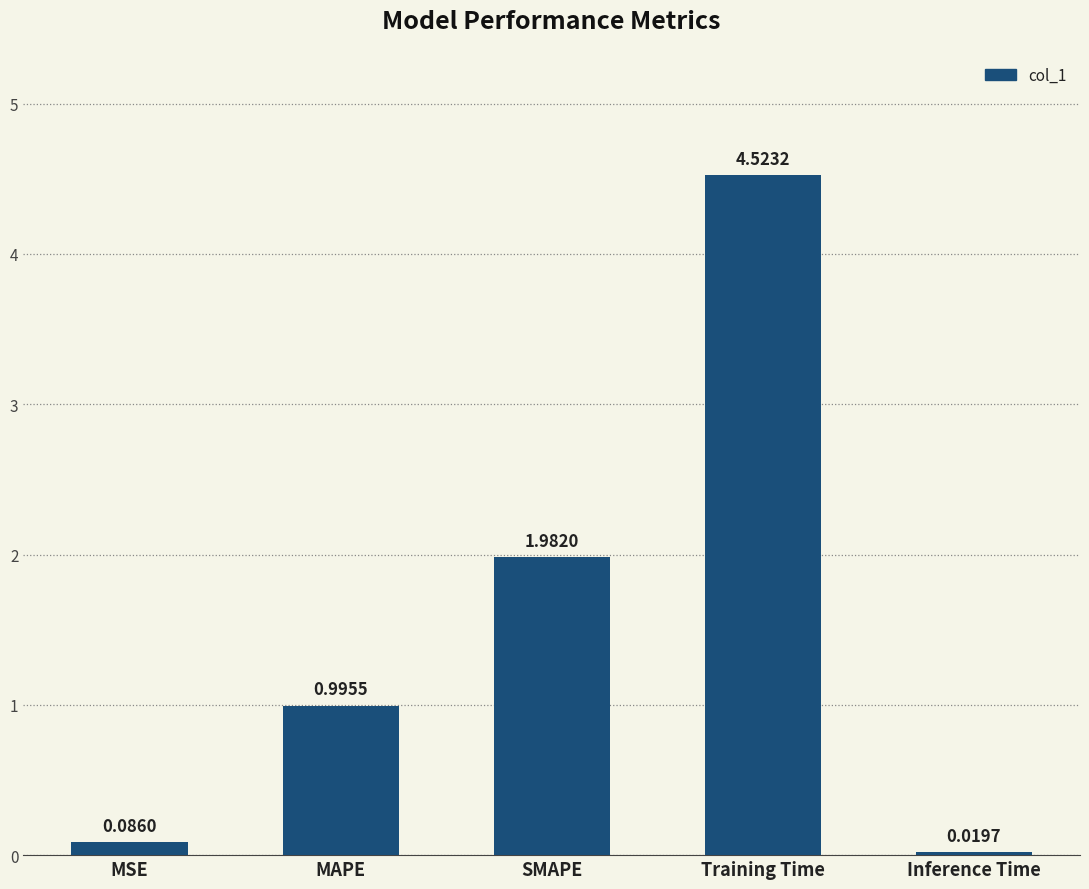

At which label is the value closest to 2?

SMAPE